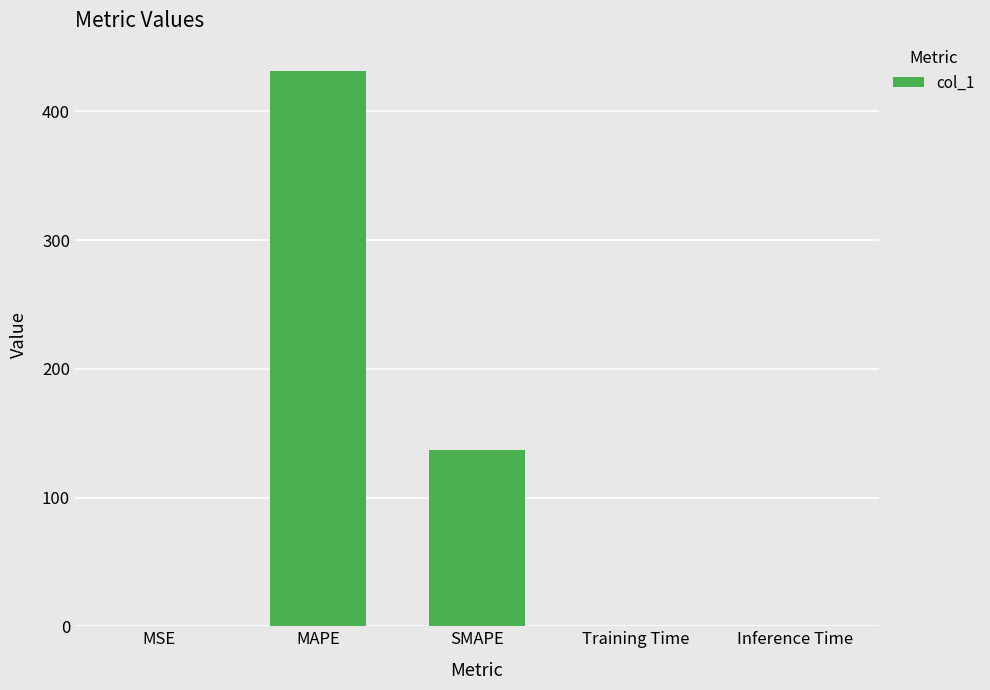

How many series are shown in this chart?

1